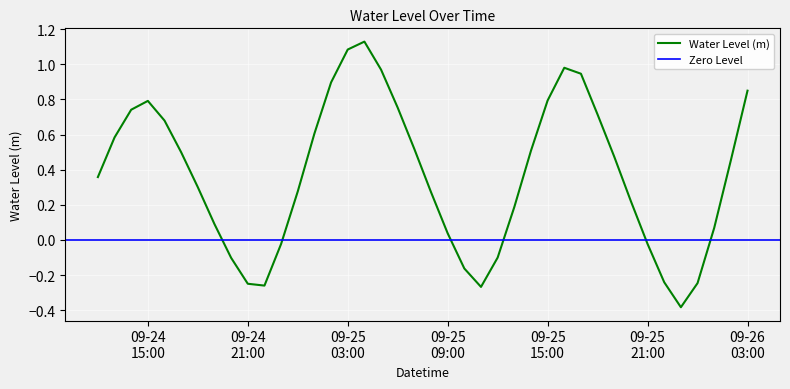

The value at 2023-09-24 23:00:00 is -0.0. True or false?

False